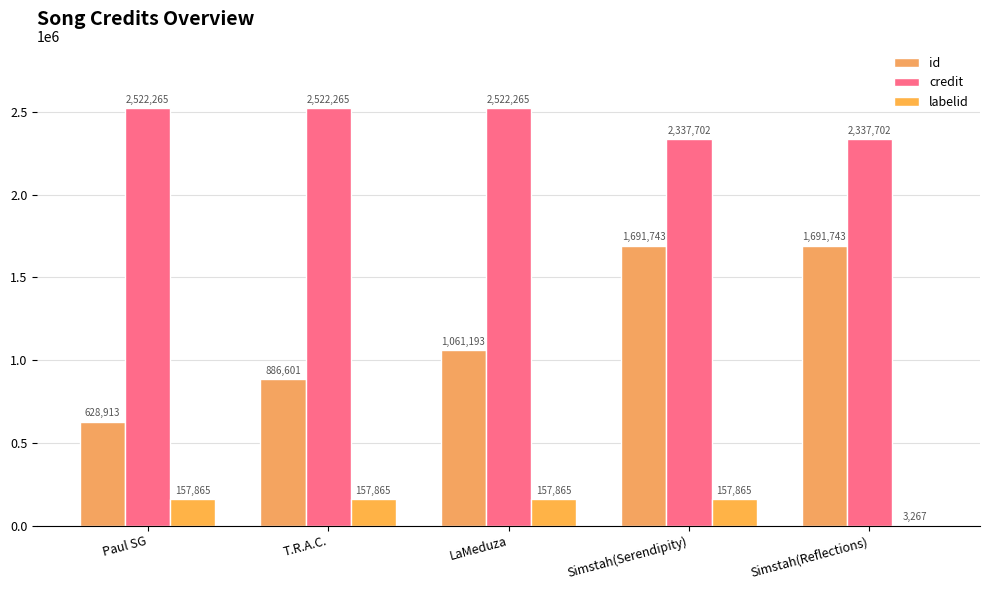

What are all the series names shown in the legend?

id, credit, labelid